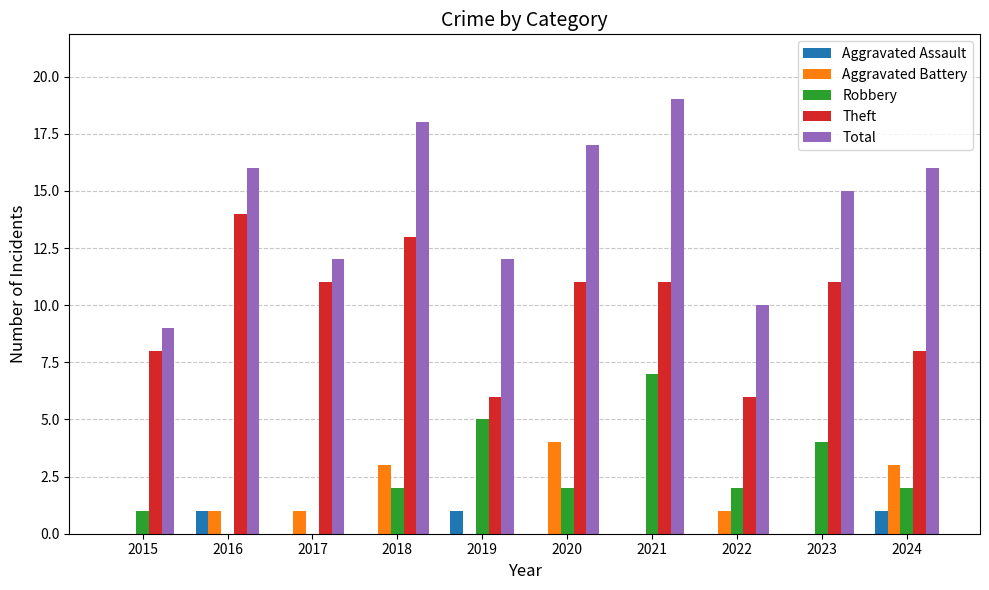

Is the value of Total at 2021 greater than the value of Aggravated Assault at 2021?

Yes